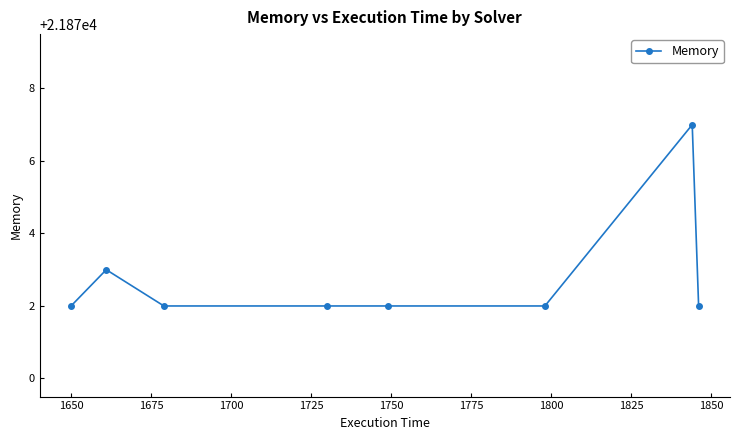

What is the greatest value displayed?

21877